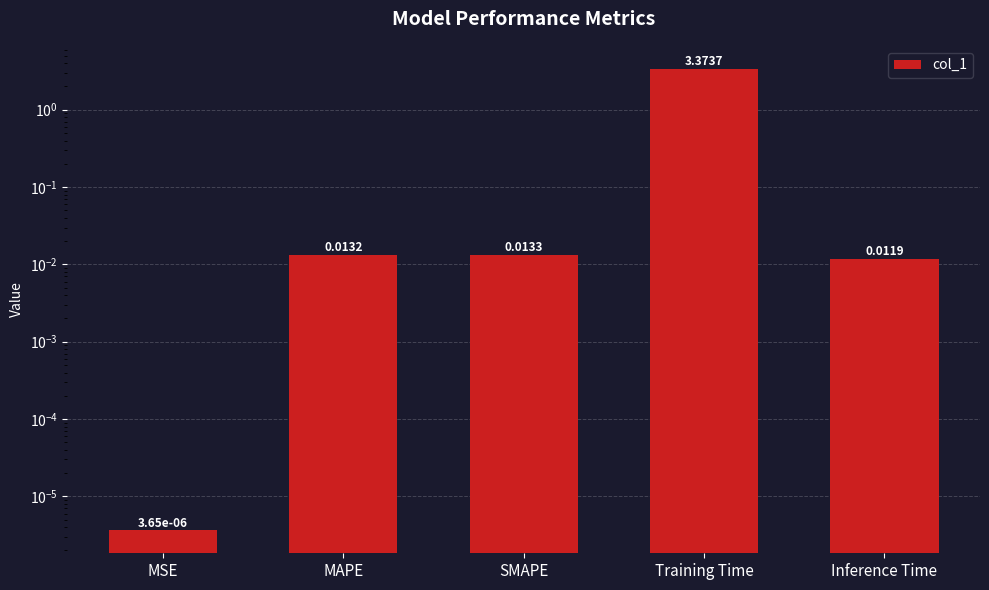

Reading right to left, extract all data points from this chart.

0.0	3.4	0.0	0.0	0.0